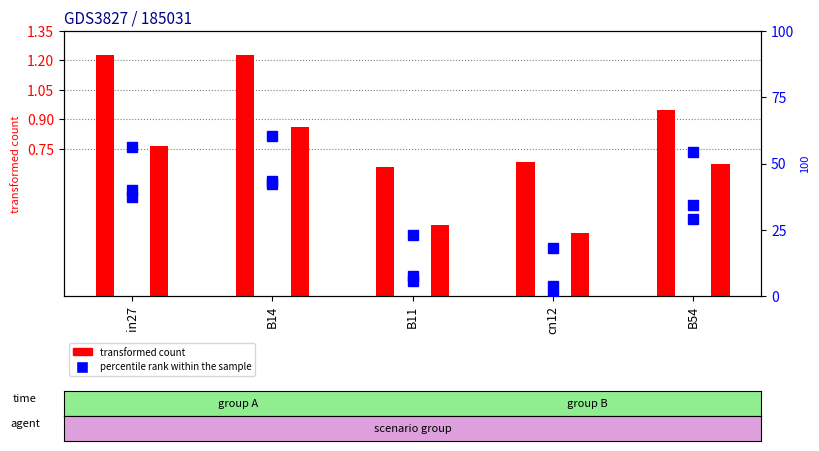

Does the chart contain any negative values?

No